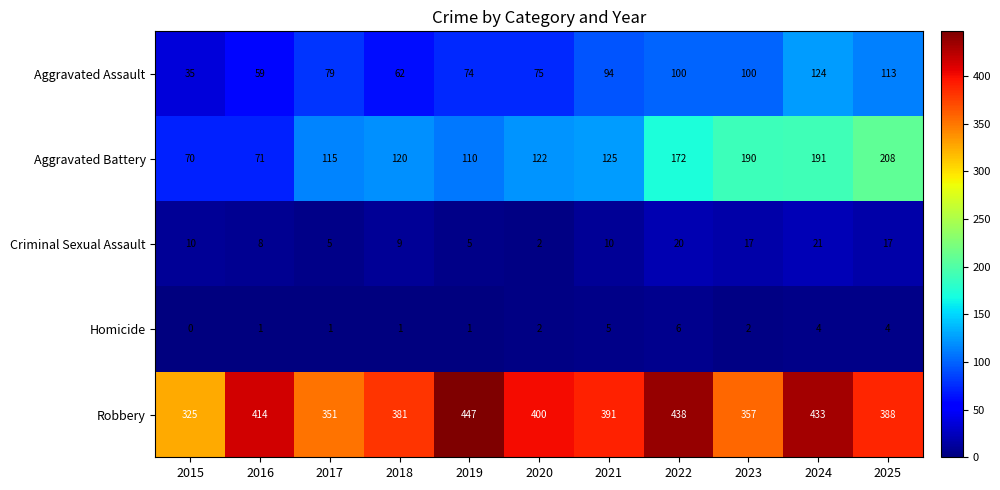

How many categories are shown in the chart?

11